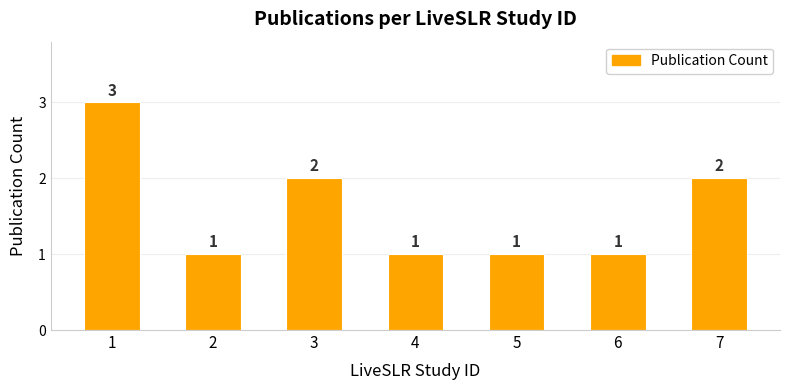

What is the ratio of the value at 6 to the value at 2?

1.0